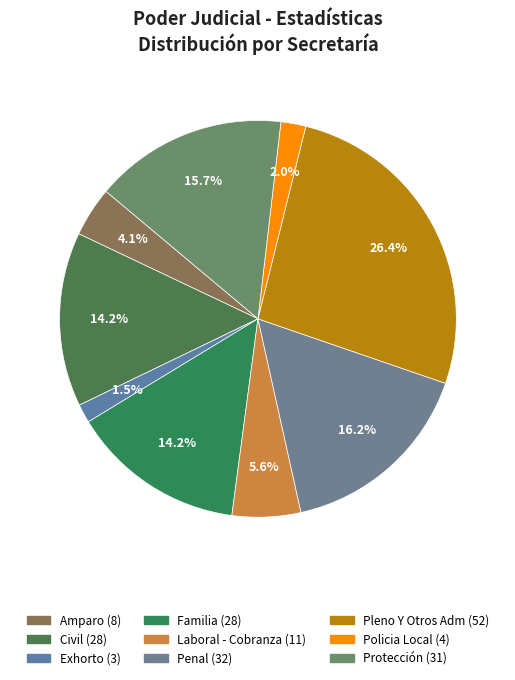

The Laboral - Cobranza slice represents 18% of the pie. True or false?

False